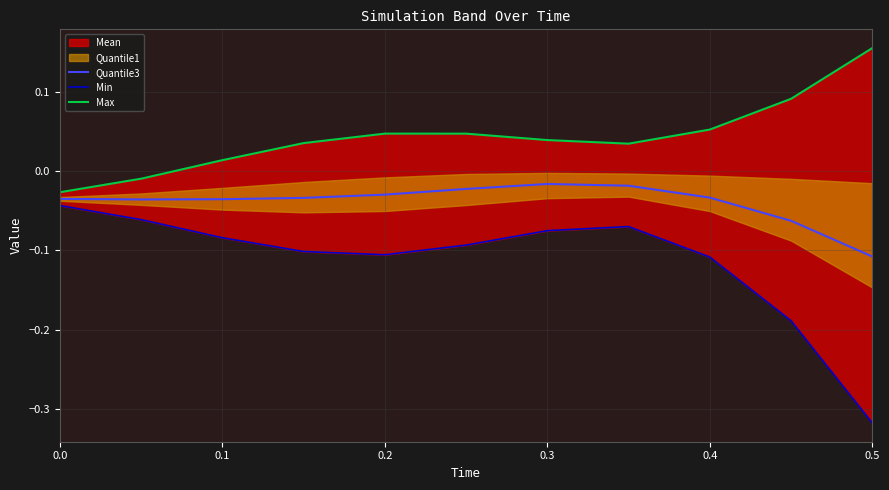

True or false: Max and Min cross at least once.

False